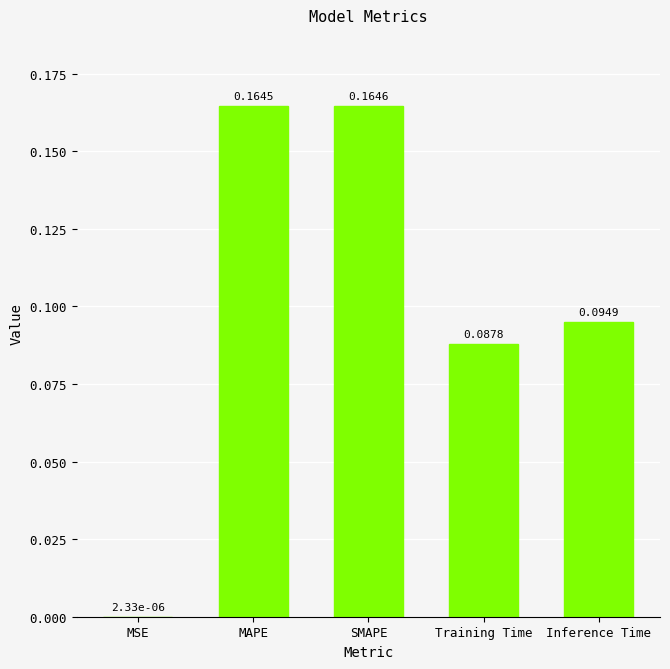

What is the change in value from MSE to Inference Time?

+0.1